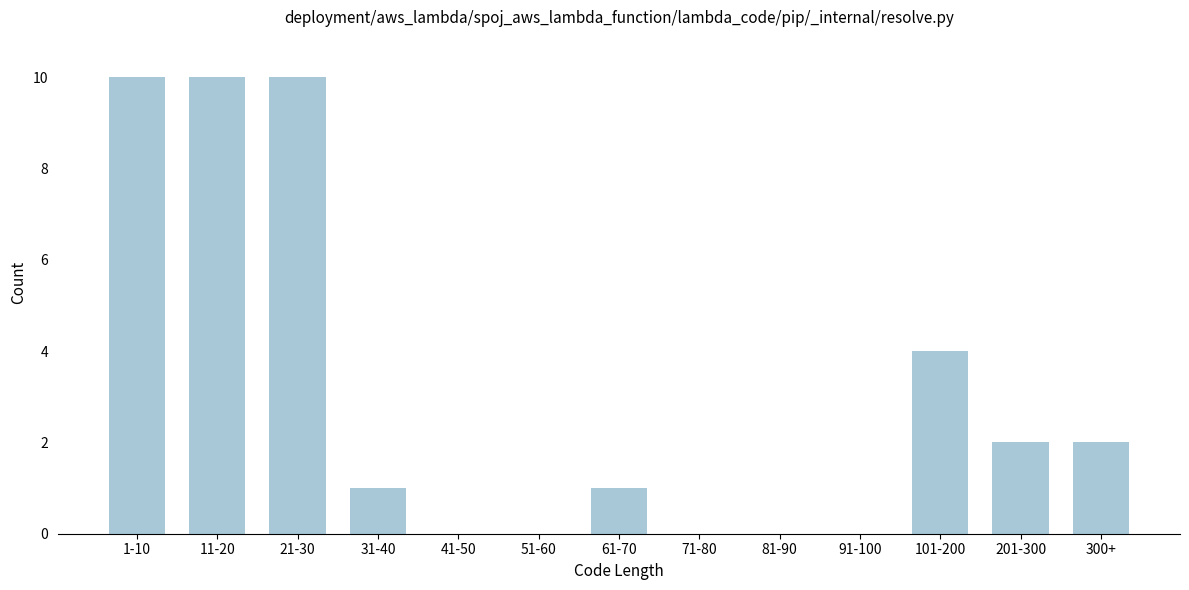

Reading left to right, extract all data points from this chart.

1-10=10	11-20=10	21-30=10	31-40=1	41-50=0	51-60=0	61-70=1	71-80=0	81-90=0	91-100=0	101-200=4	201-300=2	300+=2